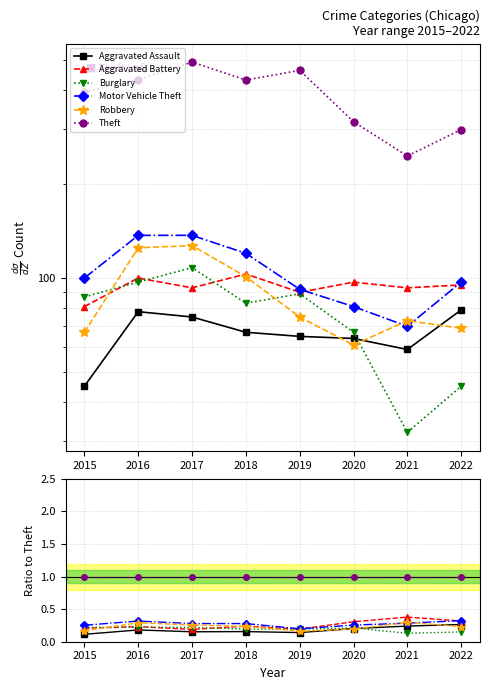

At which label is Aggravated Assault closest to 0?

2015